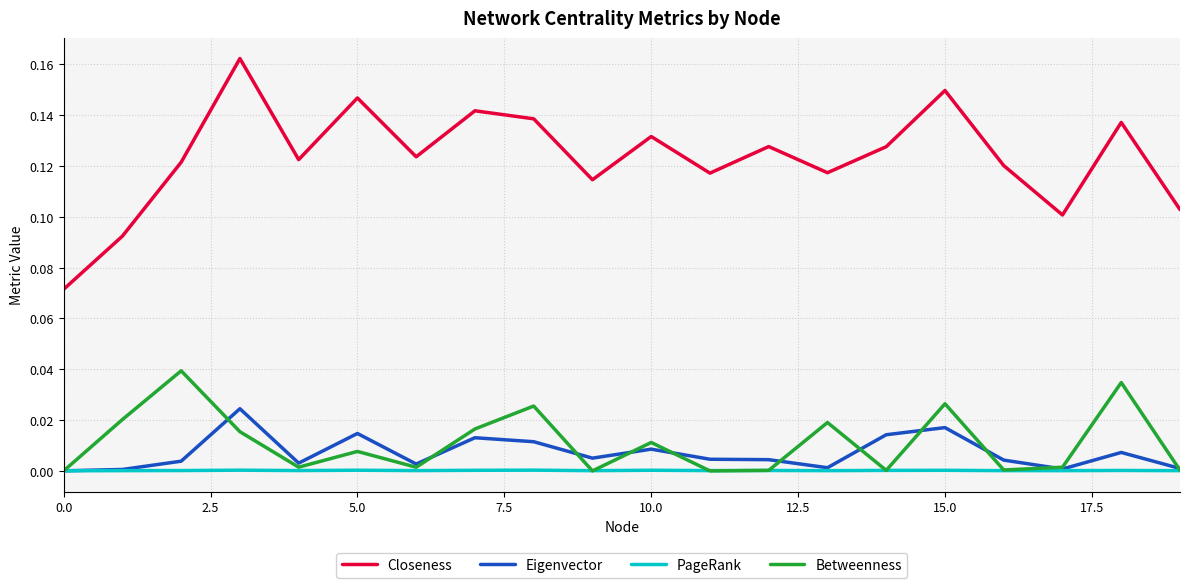

Which series has the widest spread of values?

Closeness